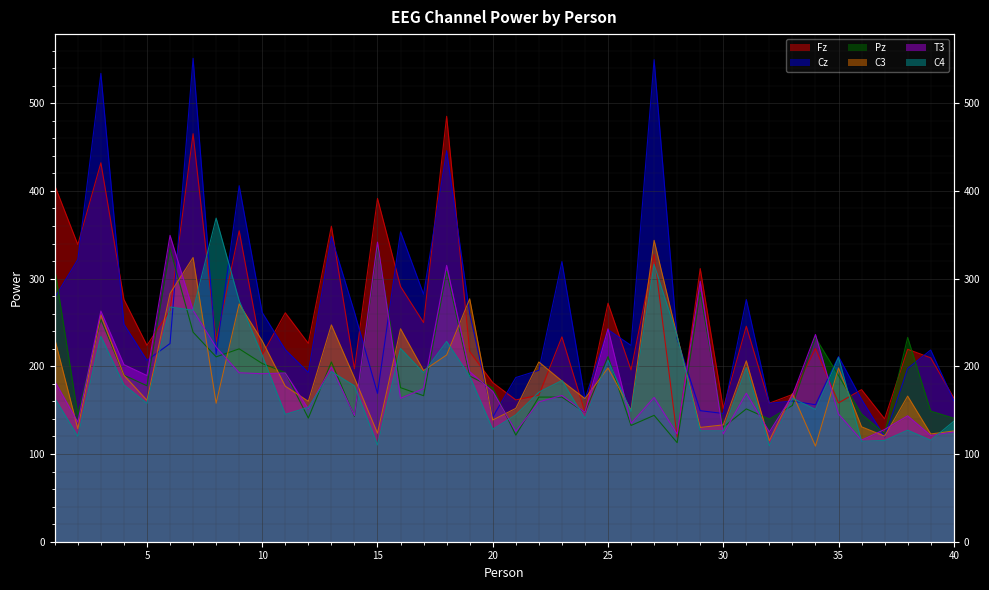

The T3 series shows 51.2 at 16. True or false?

False